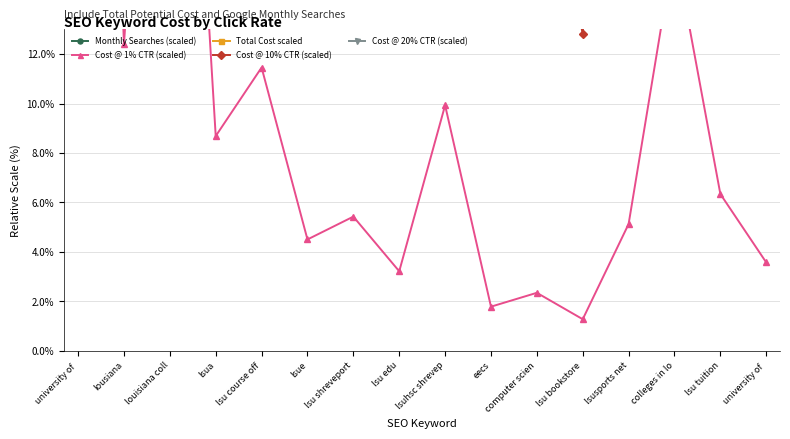

Which series has the widest spread of values?

Total Cost scaled